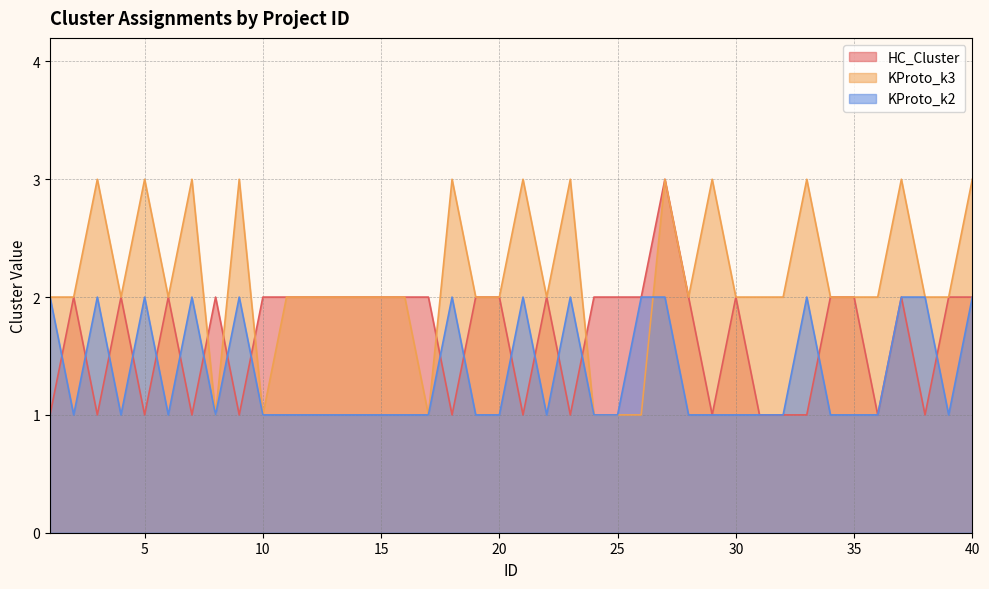

How many values in the KProto_k3 series exceed 2?

12